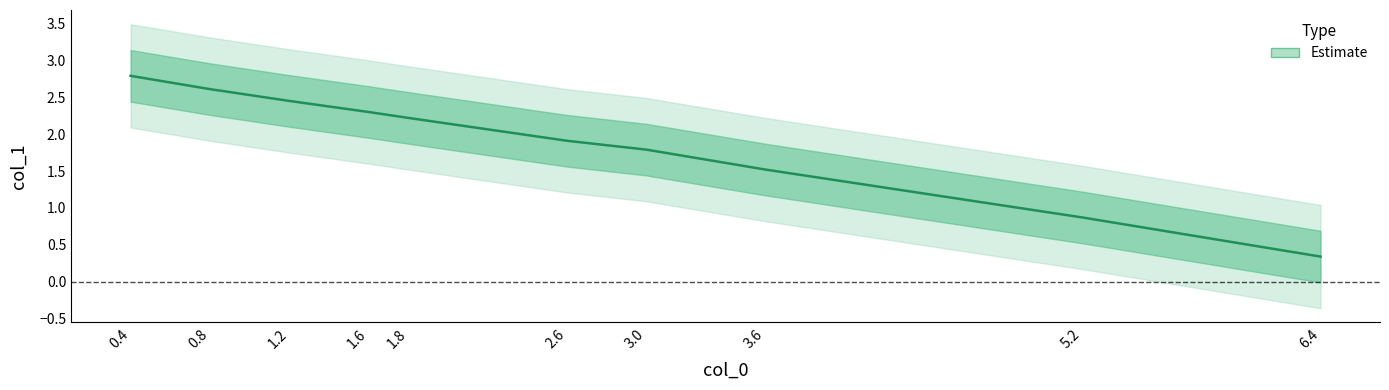

What is the difference between the values at 5.2 and 3.0?

0.9